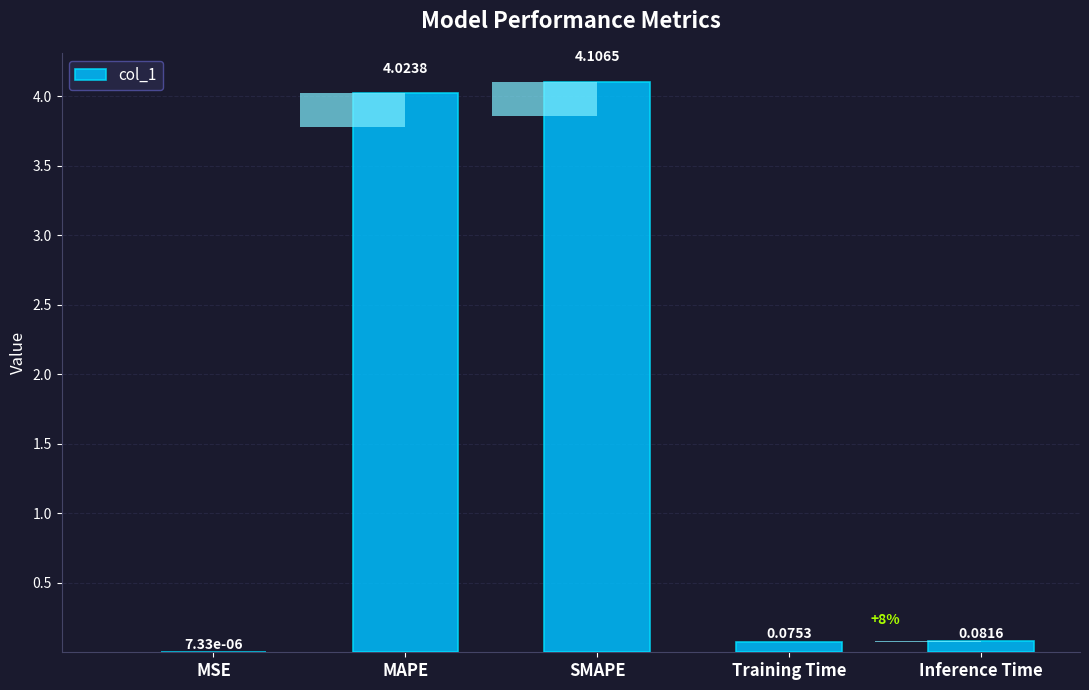

How many distinct data groups are displayed?

1